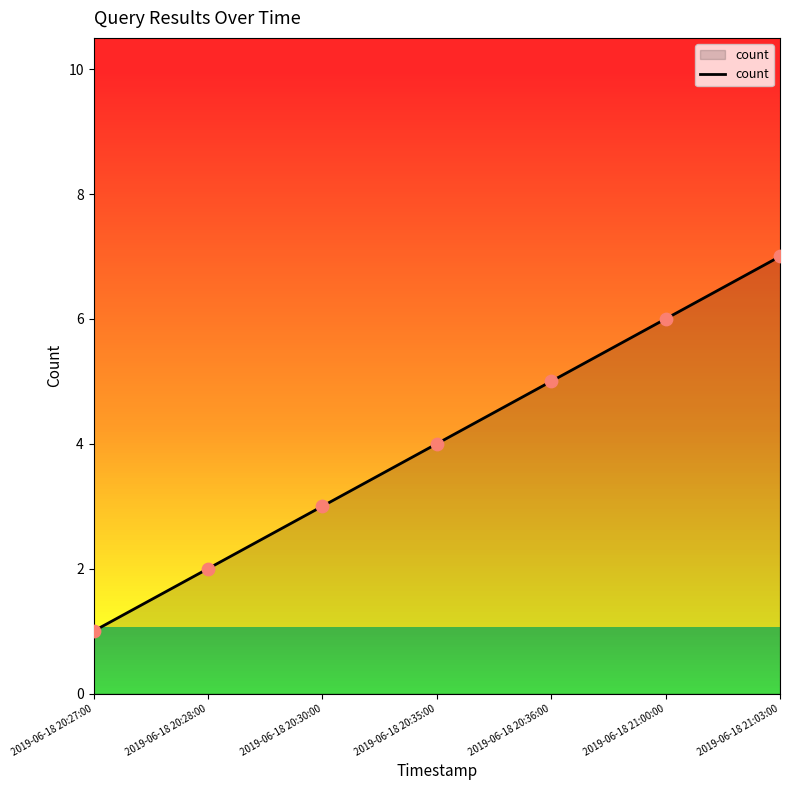

What is the ratio of the value at 2019-06-18 21:00:00 to the value at 2019-06-18 21:03:00?

0.9